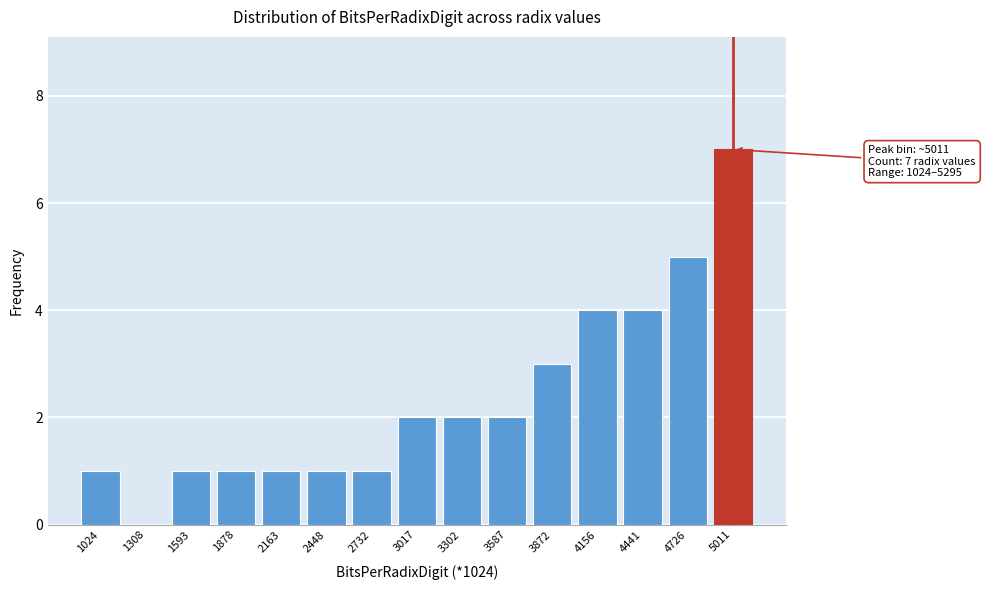

Reading left to right, transcribe all the data shown in this chart.

1024=1	1308=0	1593=1	1878=1	2163=1	2448=1	2732=1	3017=2	3302=2	3587=2	3872=3	4156=4	4441=4	4726=5	5011=7